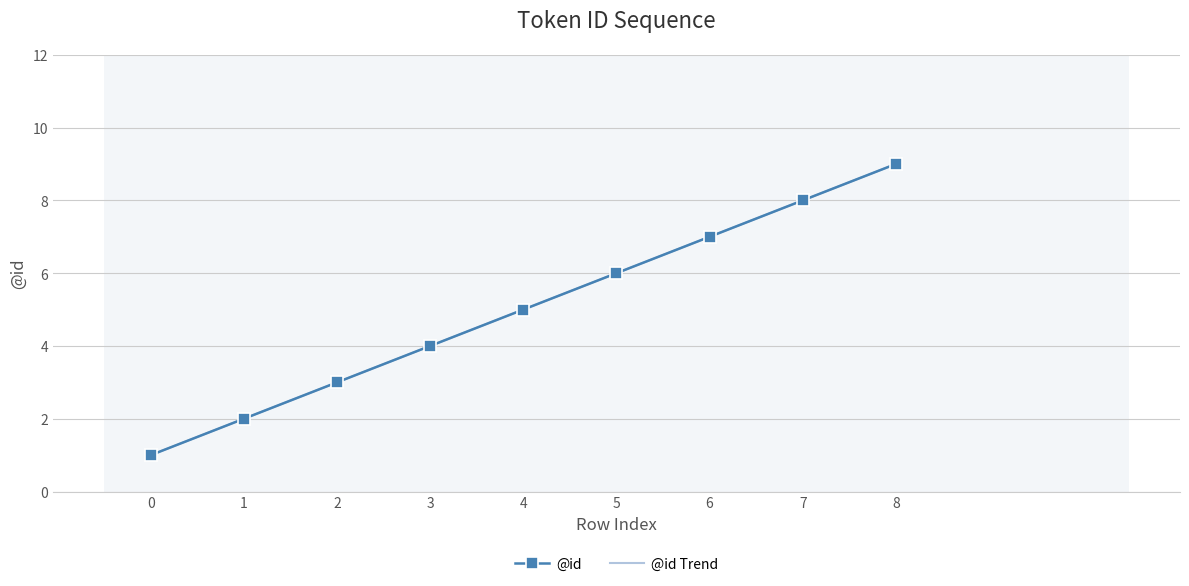

Reading left to right, transcribe all the data shown in this chart.

0=1	1=2	2=3	3=4	4=5	5=6	6=7	7=8	8=9